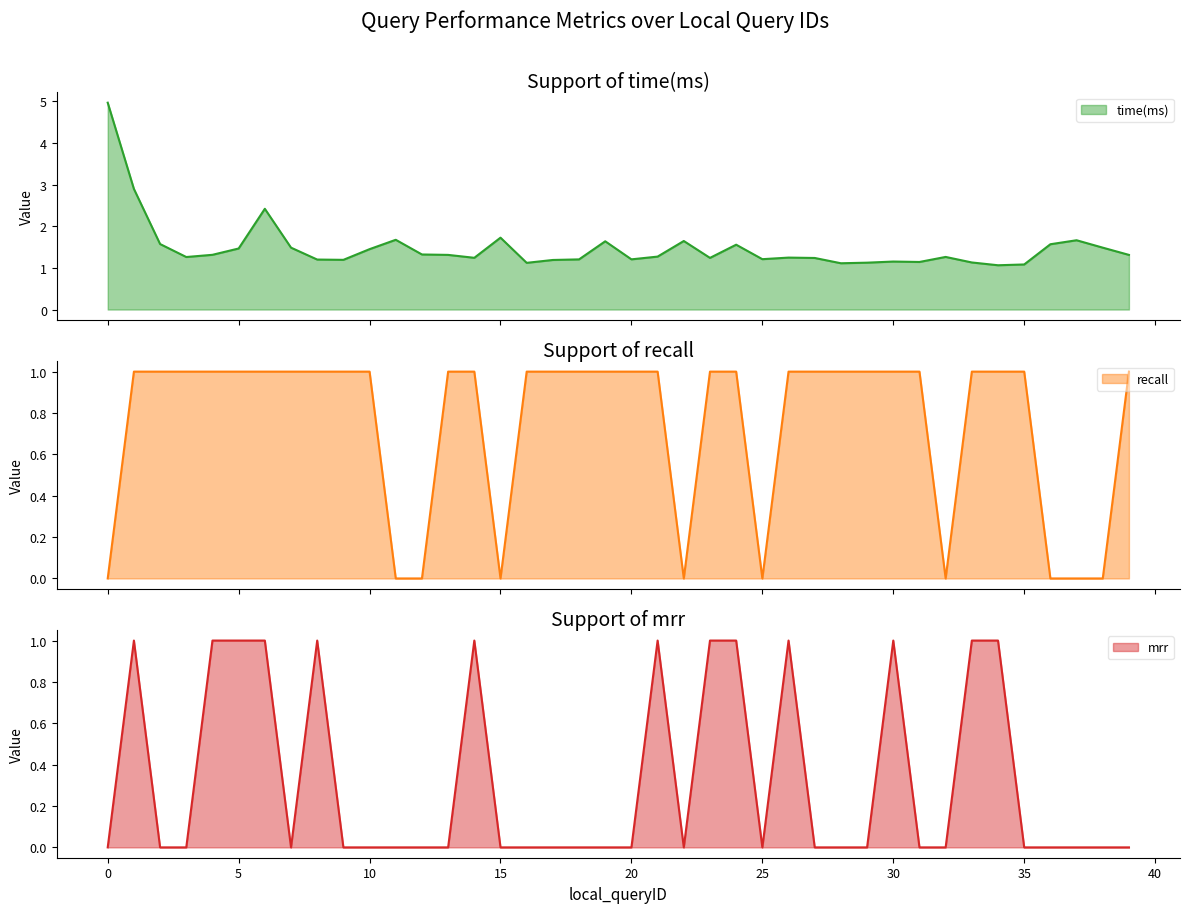

Which series has the widest spread of values?

time(ms)